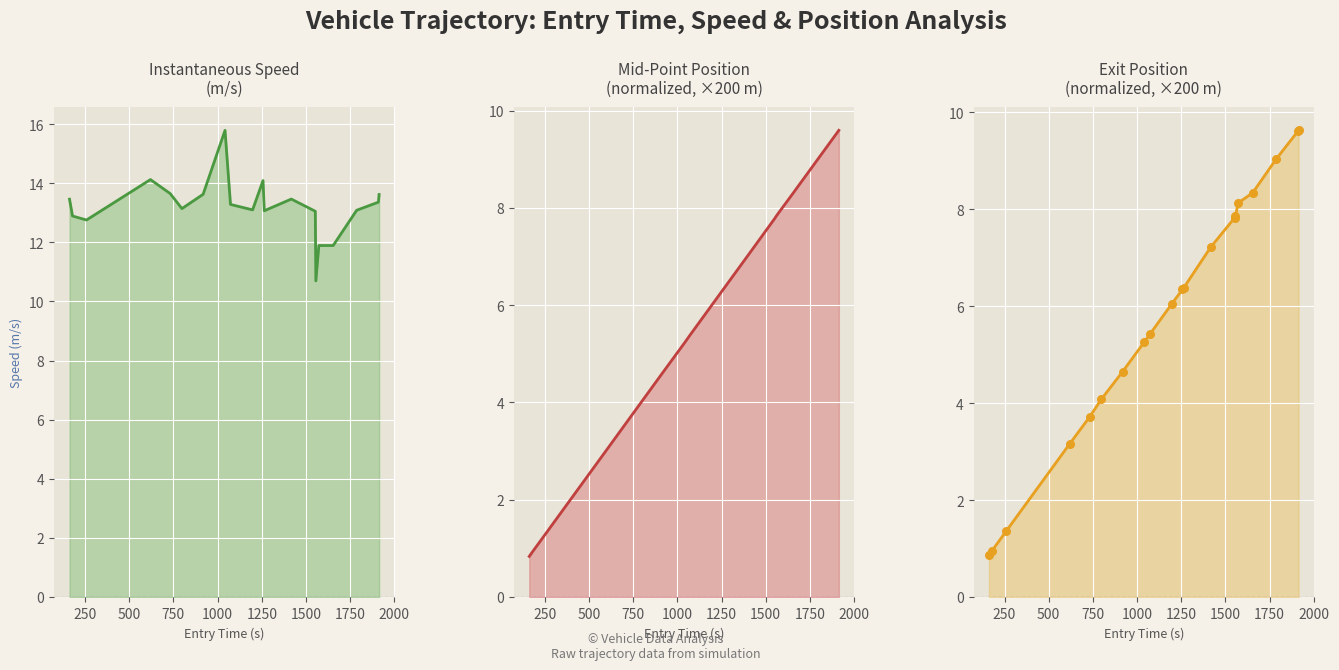

Is the value of exit markers at 500 greater than the value of exit at 1250?

No